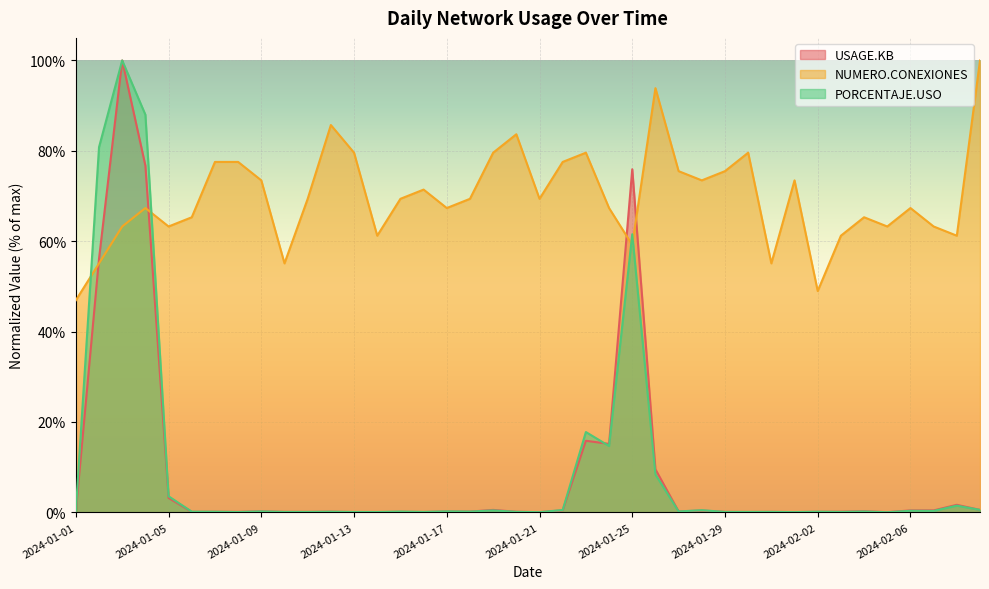

True or false: USAGE.KB has more than 1 points higher than both neighbors.

True